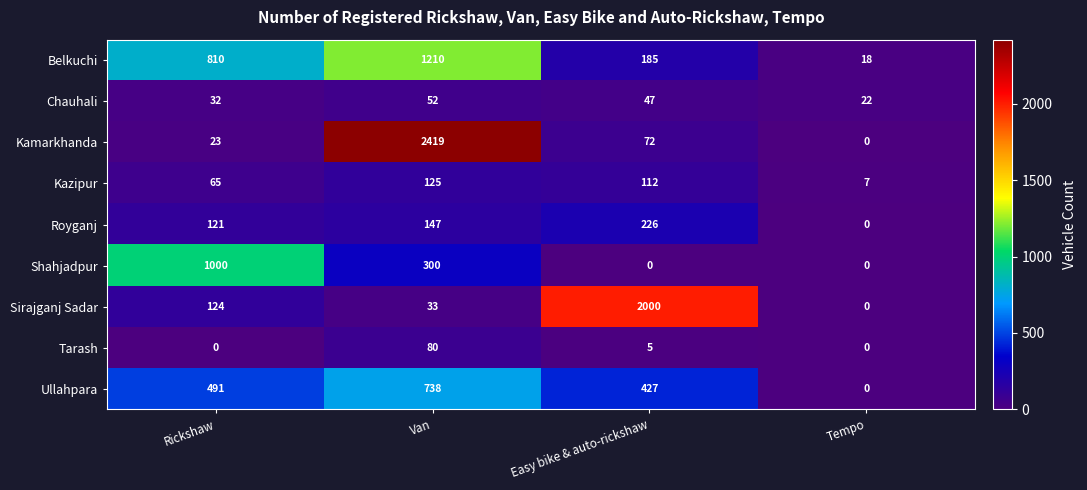

Which series has the largest total across all categories?

Kamarkhanda